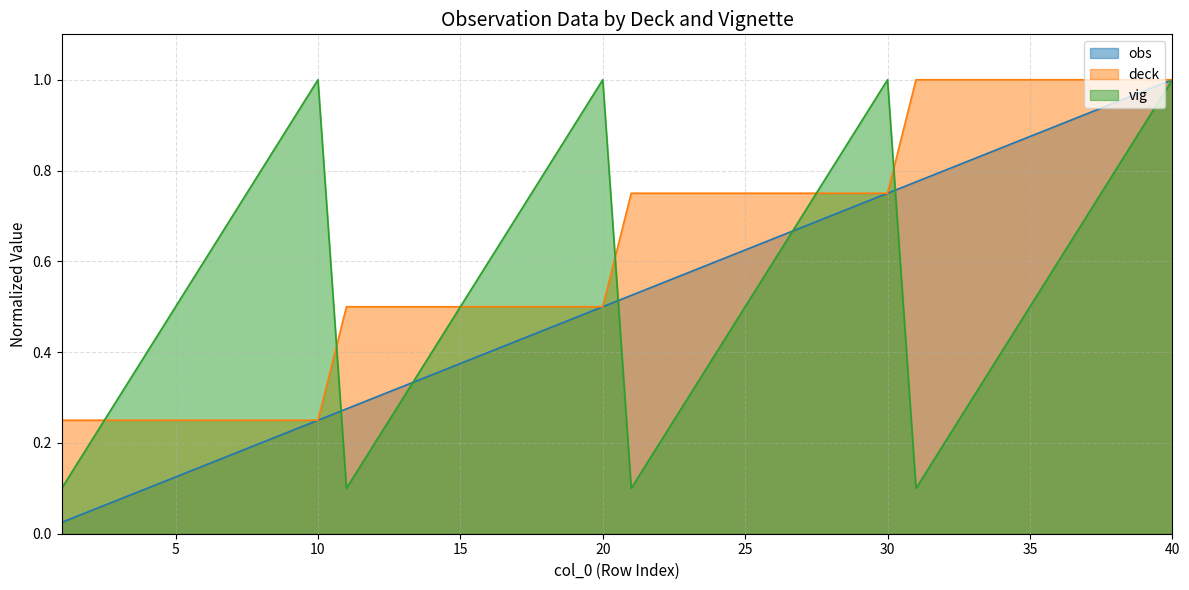

Reading right to left, extract all data points from this chart.

obs: 40=1.0	39=1.0	38=0.9	37=0.9	36=0.9	35=0.9	34=0.8	33=0.8	32=0.8	31=0.8	30=0.8	29=0.7	28=0.7	27=0.7	26=0.7	25=0.6	24=0.6	23=0.6	22=0.6	21=0.5	20=0.5	19=0.5	18=0.5	17=0.4	16=0.4	15=0.4	14=0.3	13=0.3	12=0.3	11=0.3	10=0.2	9=0.2	8=0.2	7=0.2	6=0.1	5=0.1	4=0.1	3=0.1	2=0.1	1=0.0
deck: 40=1.0	39=1.0	38=1.0	37=1.0	36=1.0	35=1.0	34=1.0	33=1.0	32=1.0	31=1.0	30=0.8	29=0.8	28=0.8	27=0.8	26=0.8	25=0.8	24=0.8	23=0.8	22=0.8	21=0.8	20=0.5	19=0.5	18=0.5	17=0.5	16=0.5	15=0.5	14=0.5	13=0.5	12=0.5	11=0.5	10=0.2	9=0.2	8=0.2	7=0.2	6=0.2	5=0.2	4=0.2	3=0.2	2=0.2	1=0.2
vig: 40=1.0	39=0.9	38=0.8	37=0.7	36=0.6	35=0.5	34=0.4	33=0.3	32=0.2	31=0.1	30=1.0	29=0.9	28=0.8	27=0.7	26=0.6	25=0.5	24=0.4	23=0.3	22=0.2	21=0.1	20=1.0	19=0.9	18=0.8	17=0.7	16=0.6	15=0.5	14=0.4	13=0.3	12=0.2	11=0.1	10=1.0	9=0.9	8=0.8	7=0.7	6=0.6	5=0.5	4=0.4	3=0.3	2=0.2	1=0.1